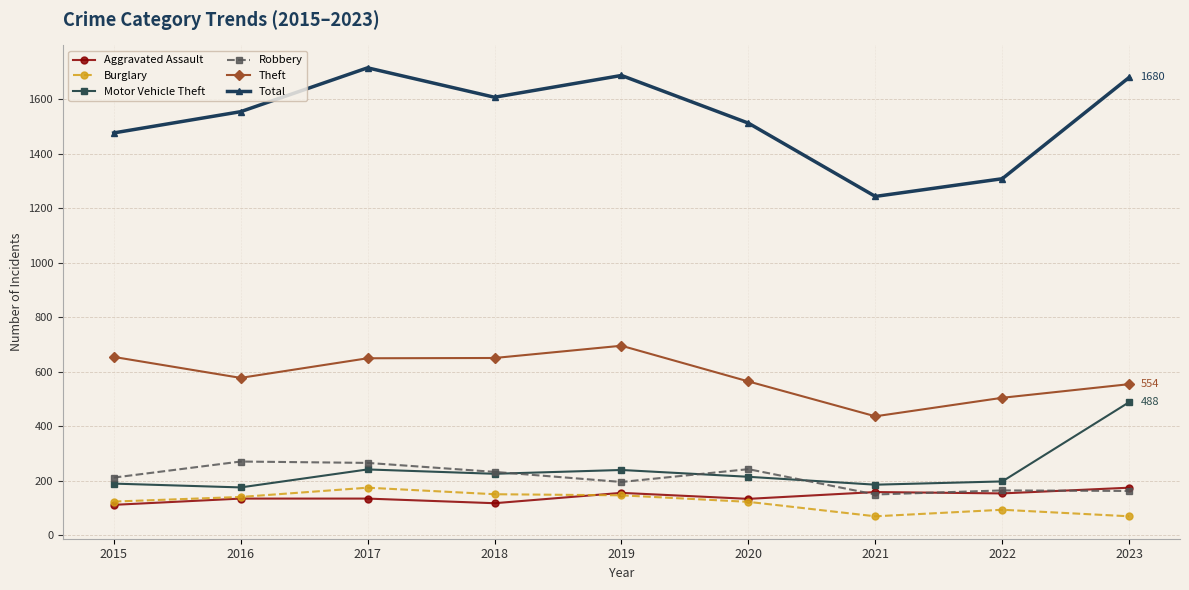

Where is the first local minimum for Theft?

2016